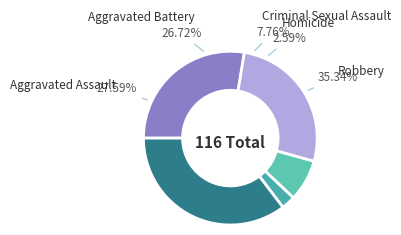

How many slices are in this pie chart?

5